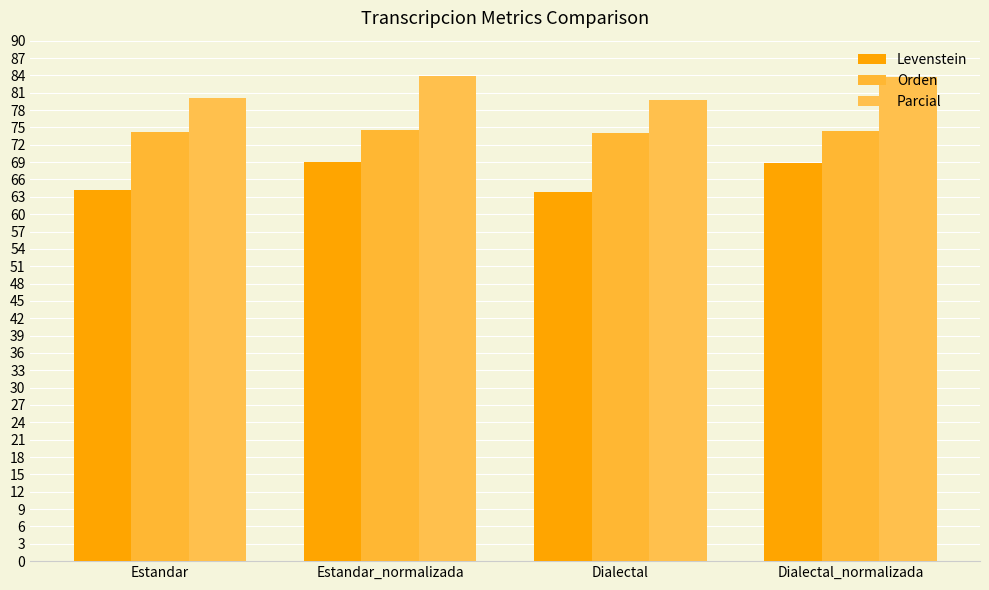

What is the value of the Levenstein bar at the 2nd from the left?

69.1